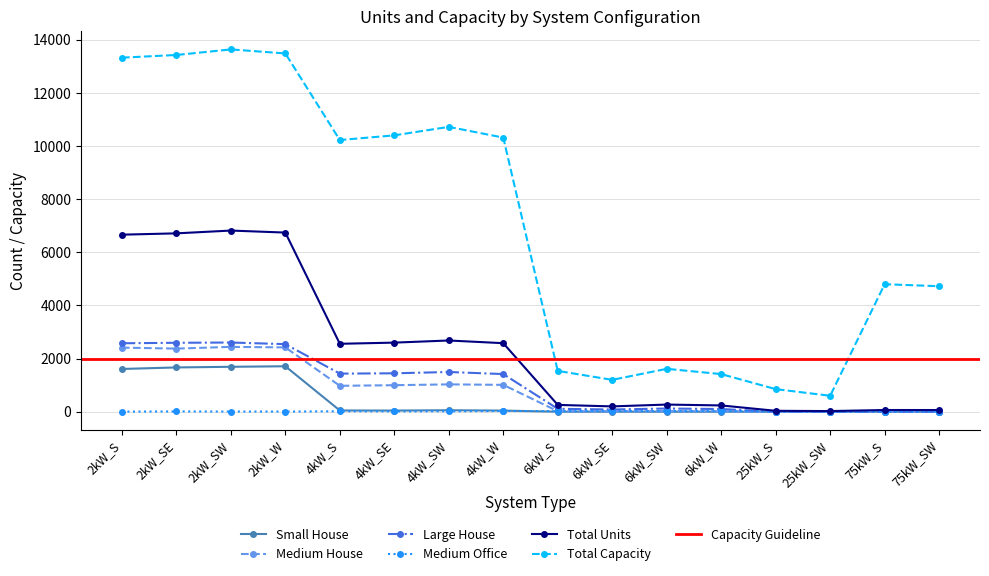

Which category has the lowest value in the Medium Office series?

25kW_SW